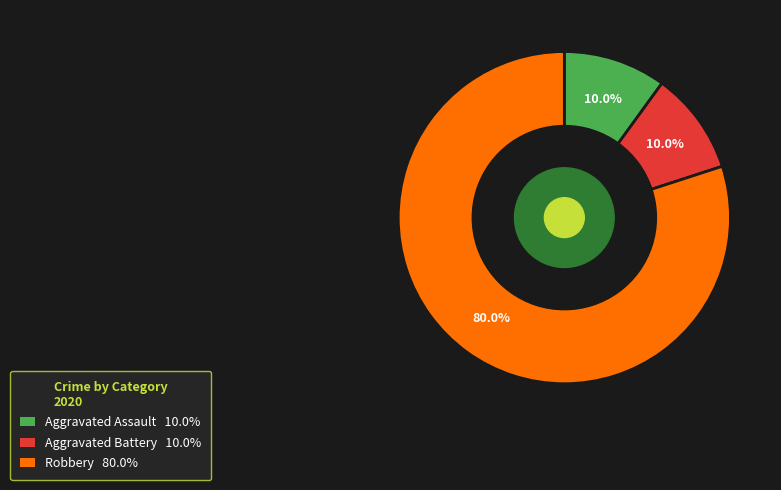

Does any single category account for the majority?

Yes